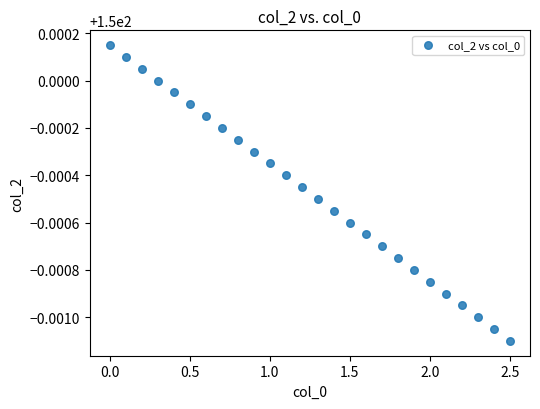

What is the range of X values (max minus min)?

2.5